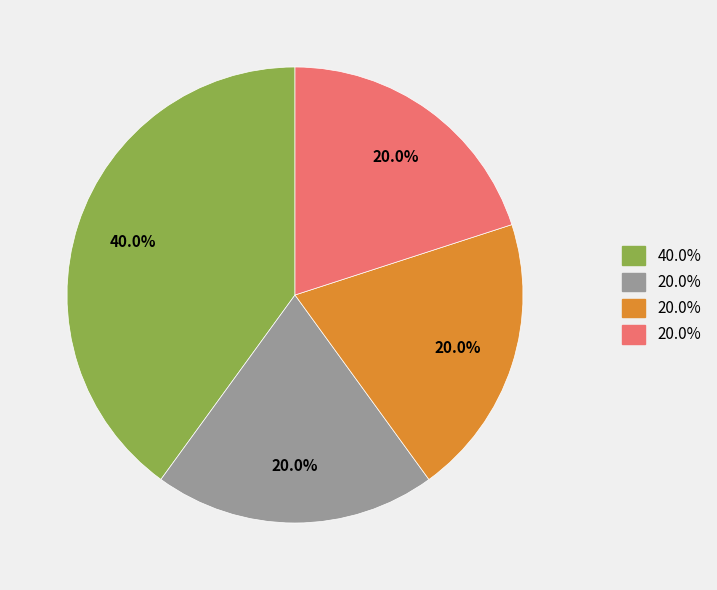

Is there any slice that represents more than half of the pie?

No